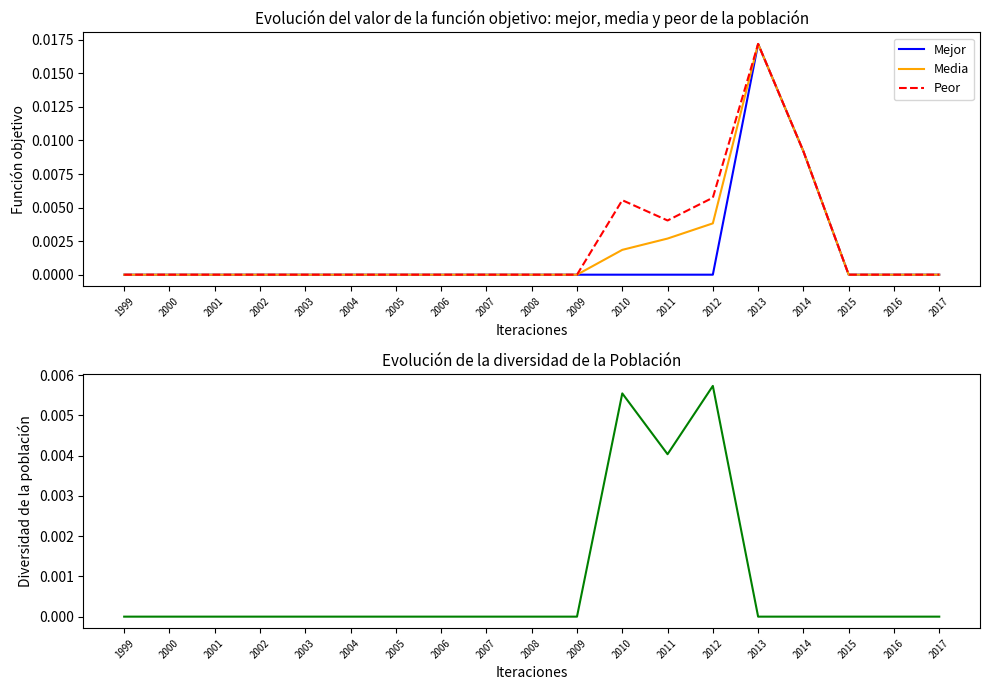

Does the chart have visible grid lines?

No